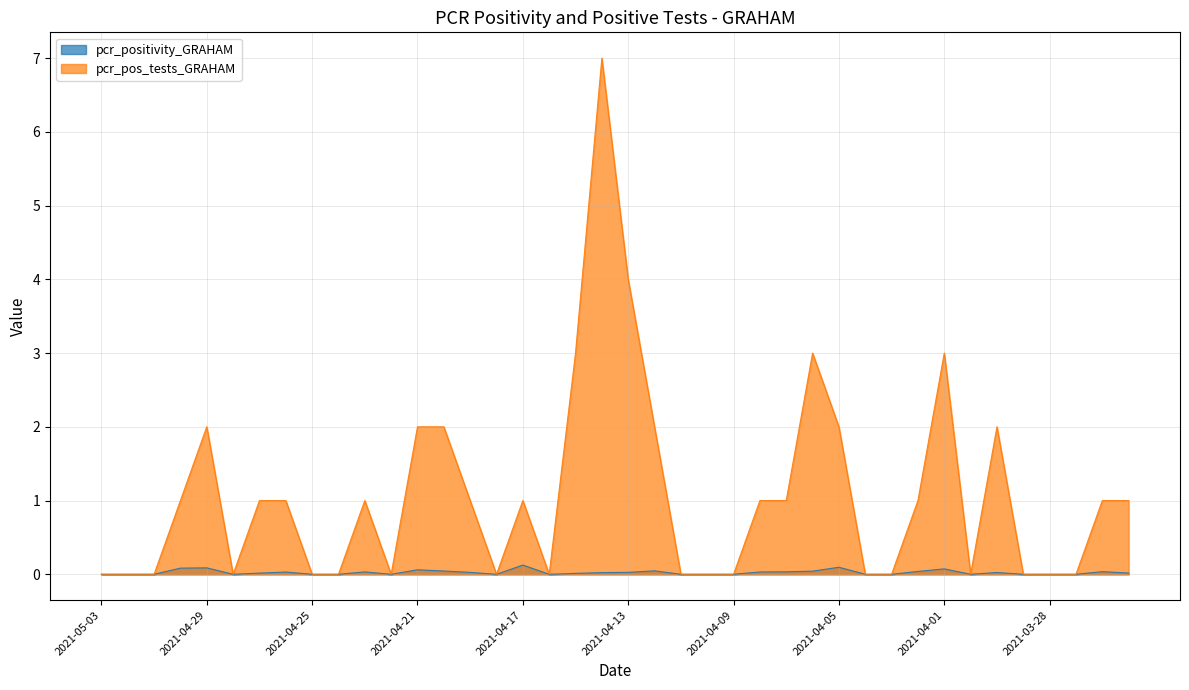

At which label does pcr_positivity_GRAHAM reach its minimum?

2021-05-03